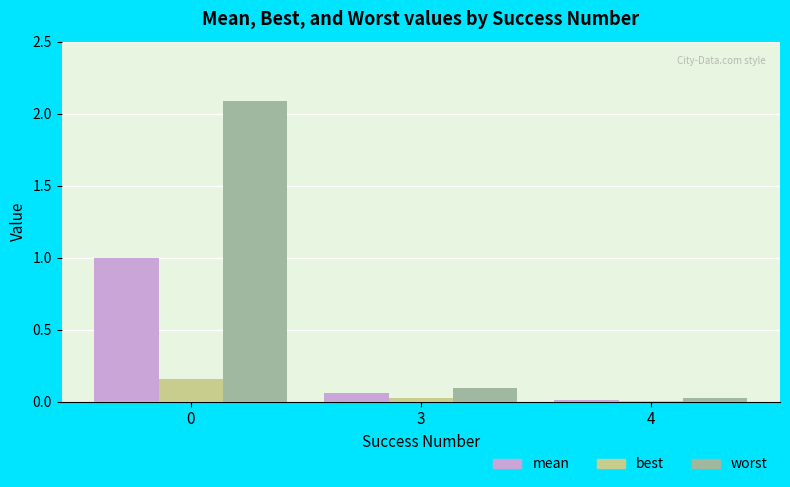

What are all the series names shown in the legend?

mean, best, worst